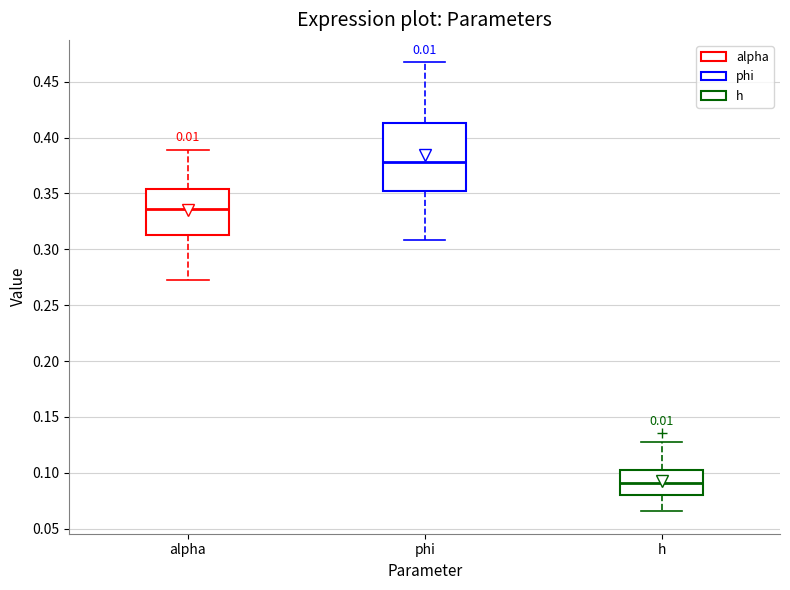

Reading left to right, read every box against the y-axis: the position of its median line, the range the box covers, and the ends of its whiskers. The values are not printed on the chart, so give them approximately, as read against the axis.

alpha: median 0.335, box 0.315 to 0.355, whiskers 0.270 to 0.390
phi: median 0.380, box 0.350 to 0.415, whiskers 0.310 to 0.465
h: median 0.090, box 0.080 to 0.100, whiskers 0.065 to 0.125